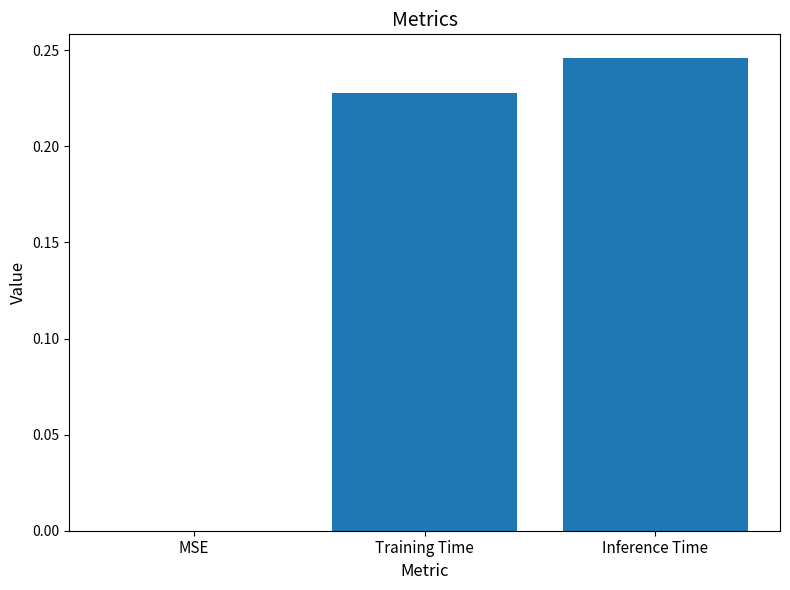

Are the bars horizontal?

No